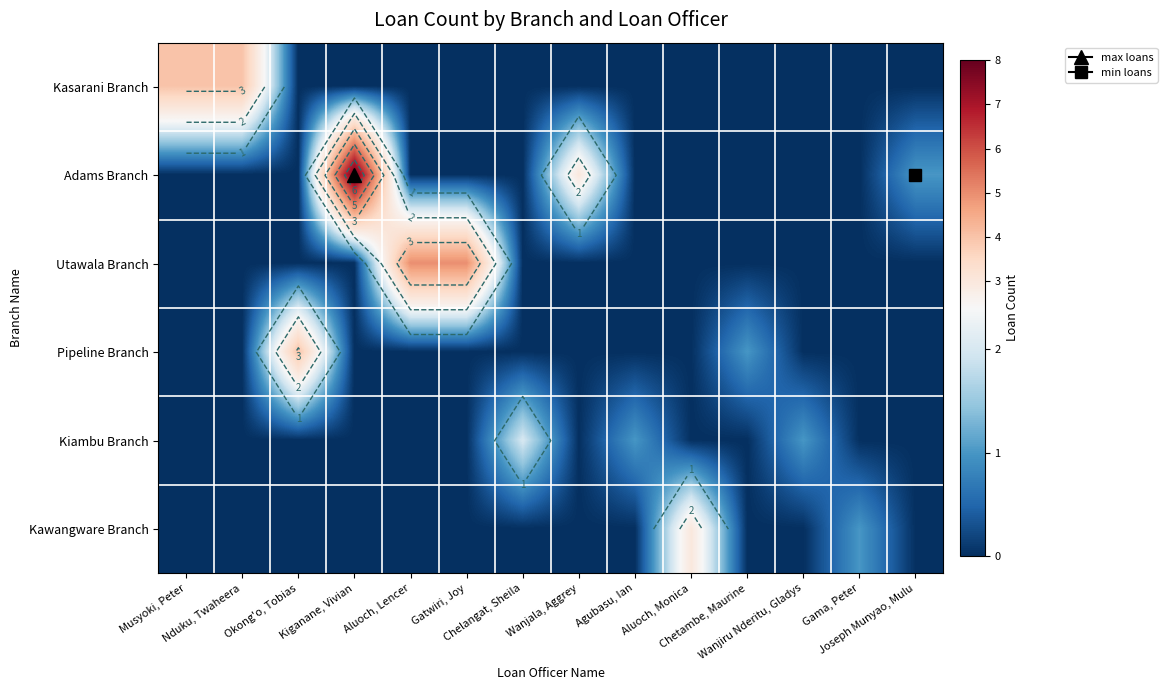

What is the spread (max minus min) of values at Chelangat, Sheila?

2